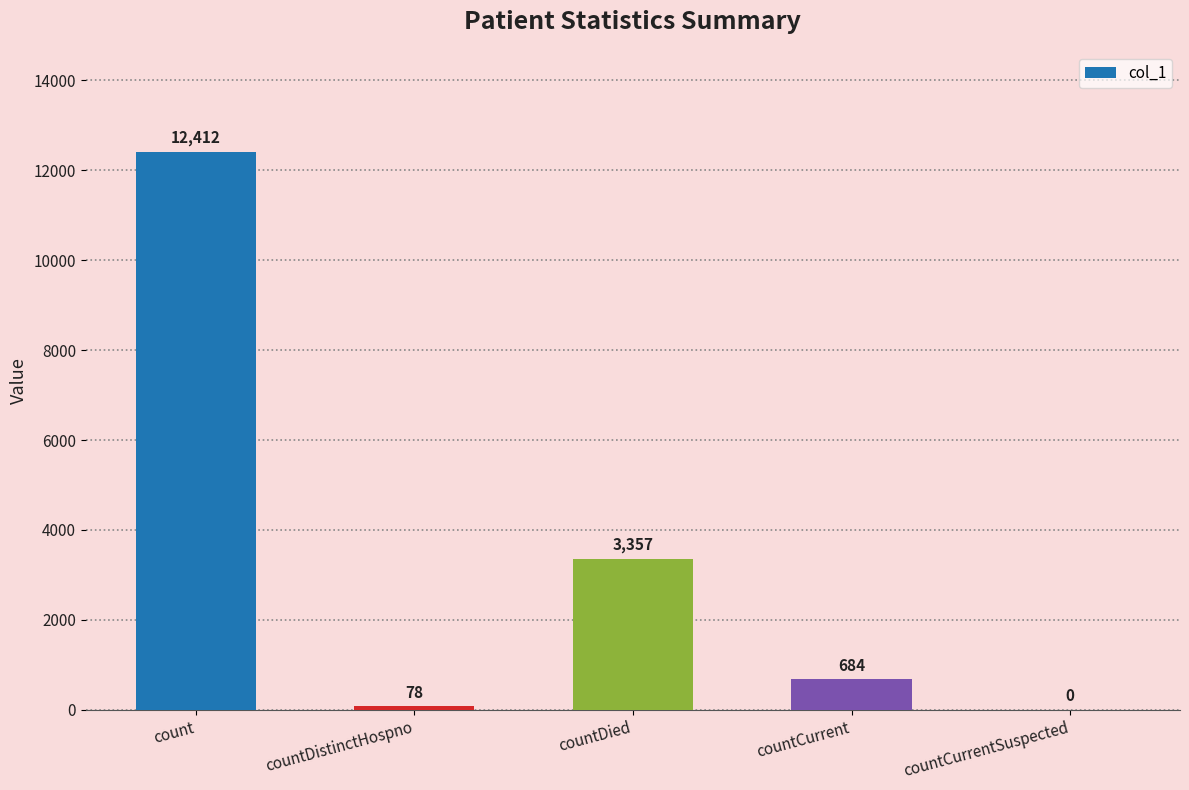

Count the number of categories in the chart.

5